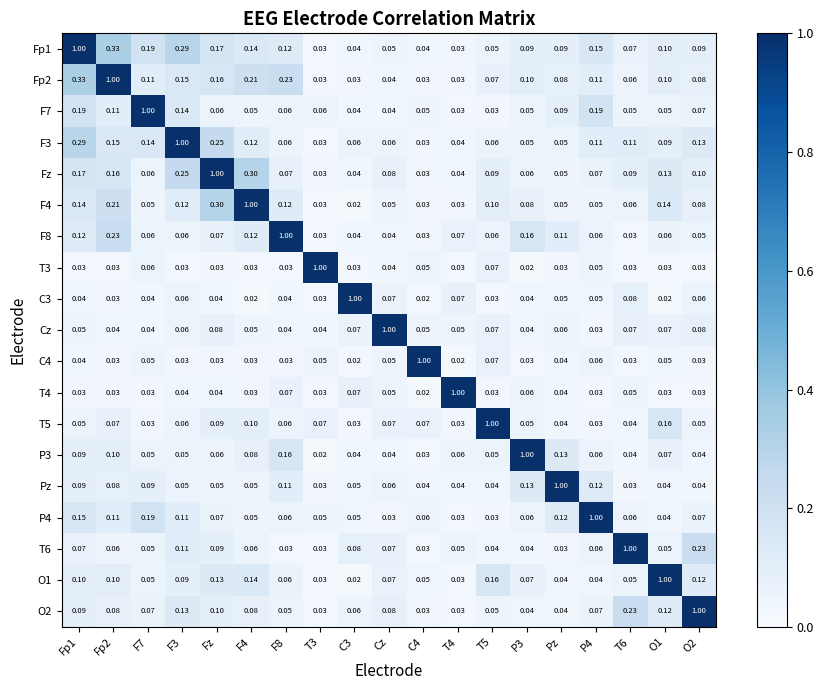

Which series has the largest total across all categories?

Fp1